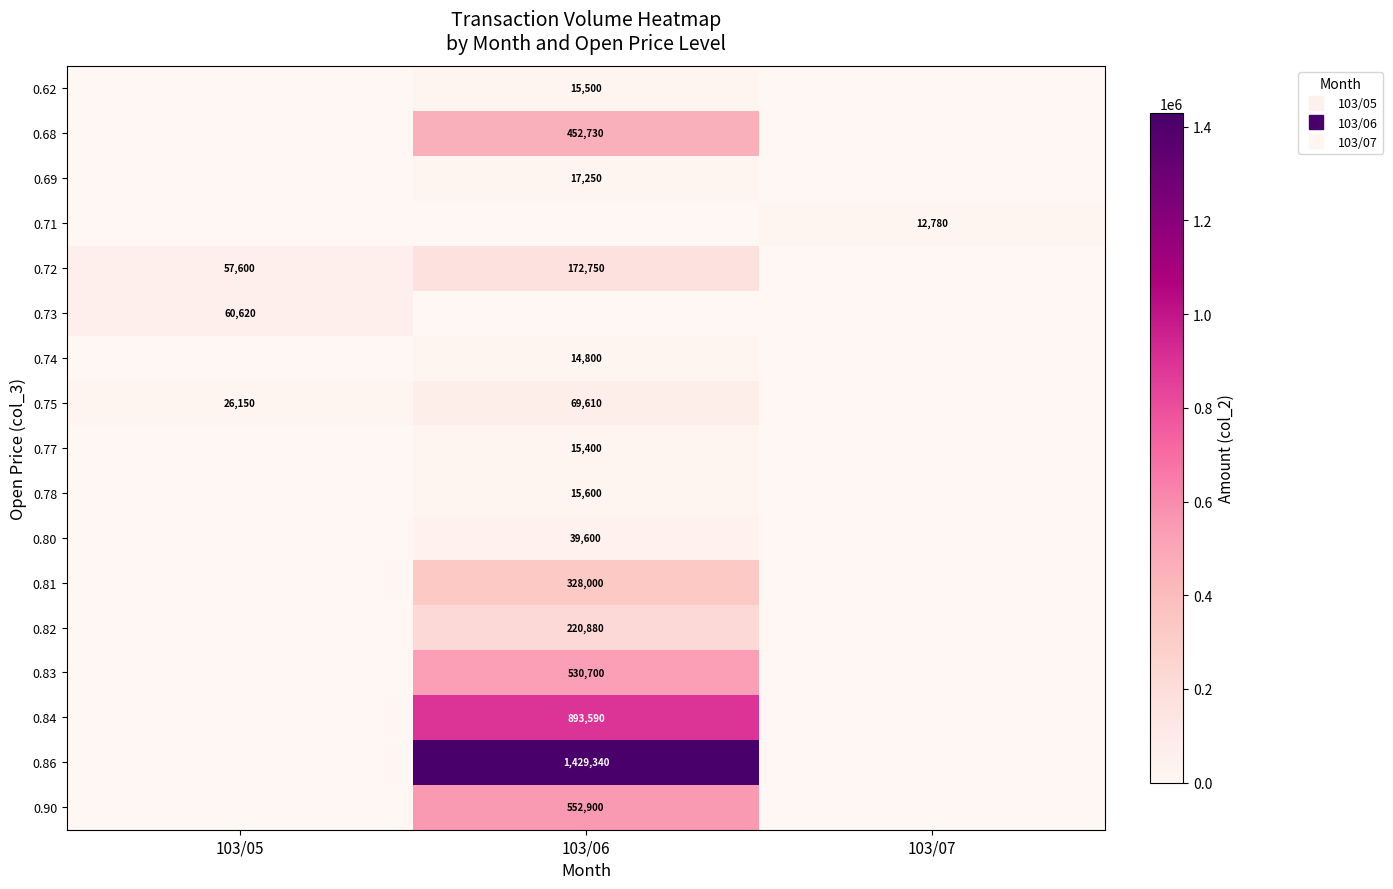

What is the difference between the maximum and minimum values in the 0.72 series?

172750